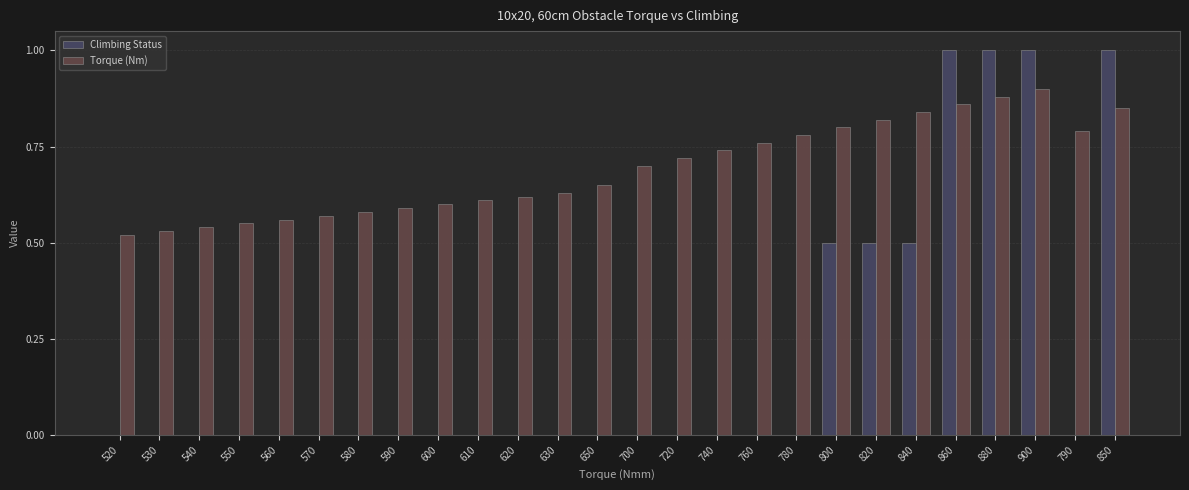

What is the total value across all series at 800?

1.3